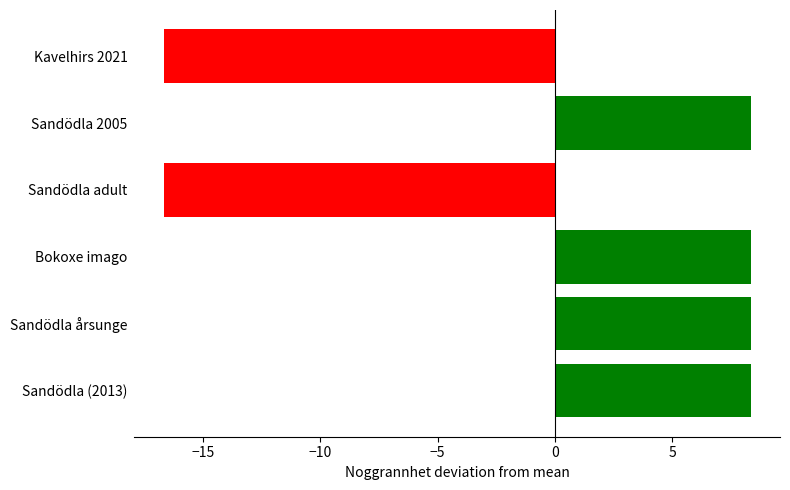

What is the difference between the maximum and minimum values?

25.0